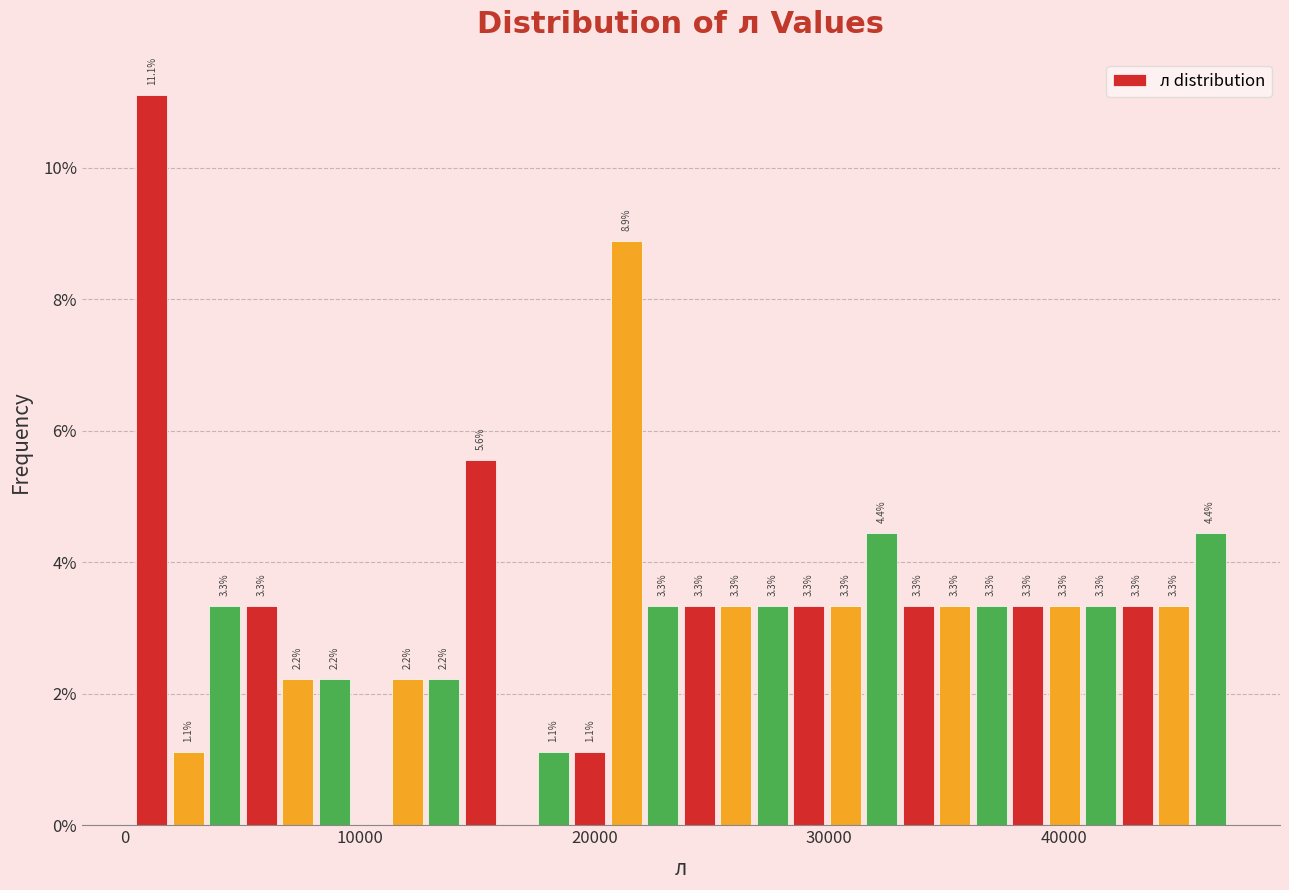

Read against the x-axis, roughly where is the centre of the tallest bar?

1000